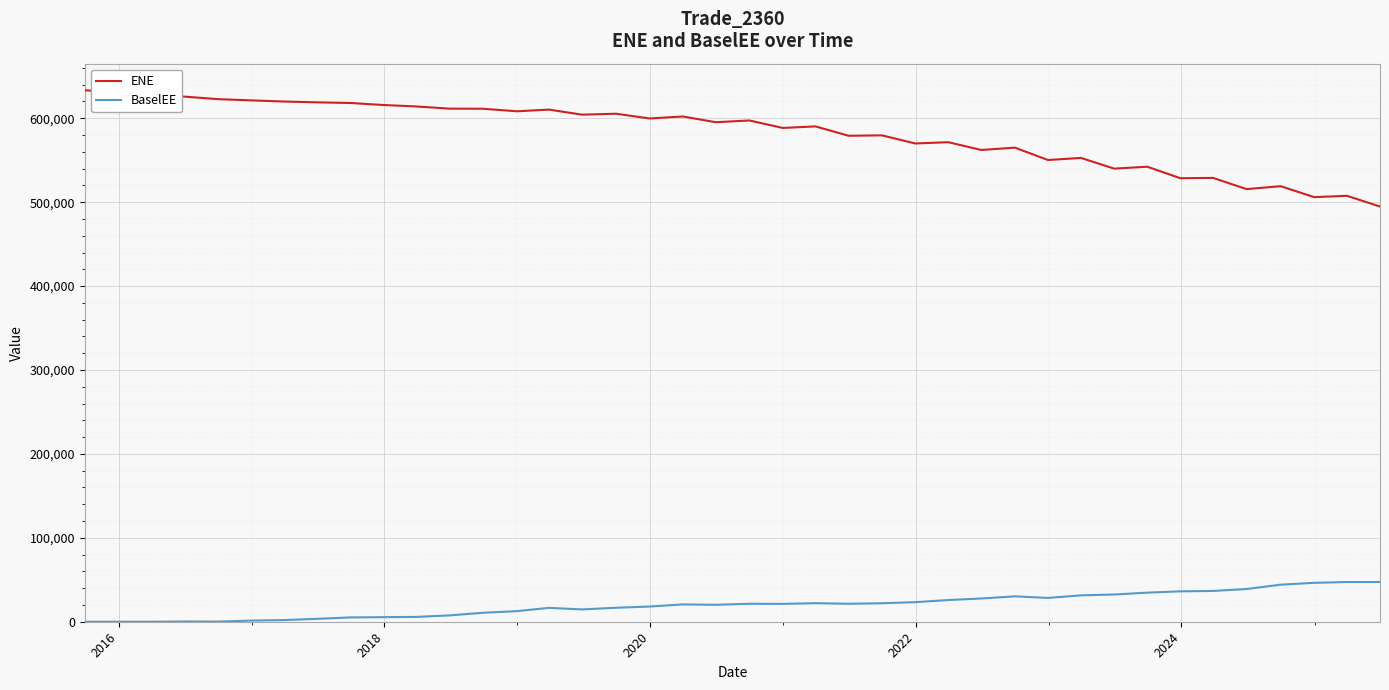

What is the sum of all BaselEE values?

800441.8